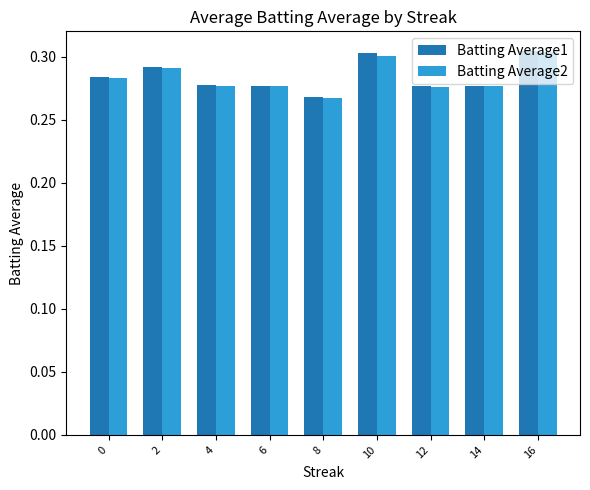

Count the Batting Average2 values in the range 0 to 1.

9